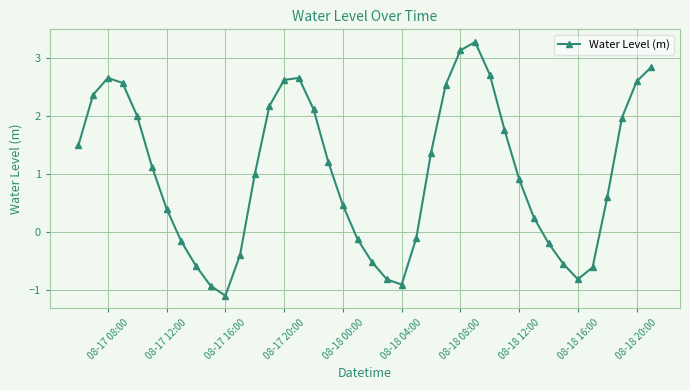

What is the value of the 1st point from the left?

1.5